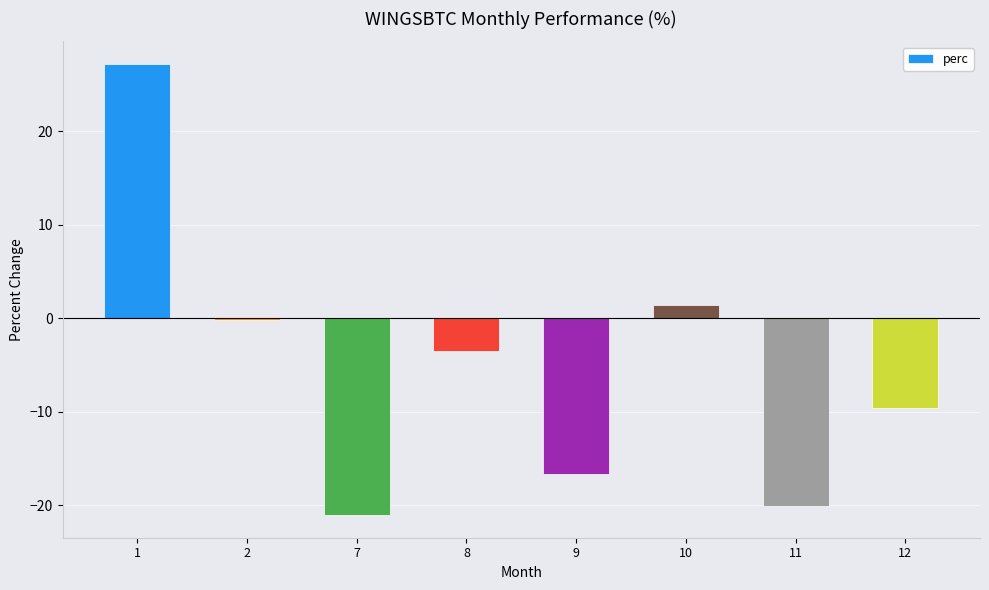

What is the smallest value displayed?

-21.1